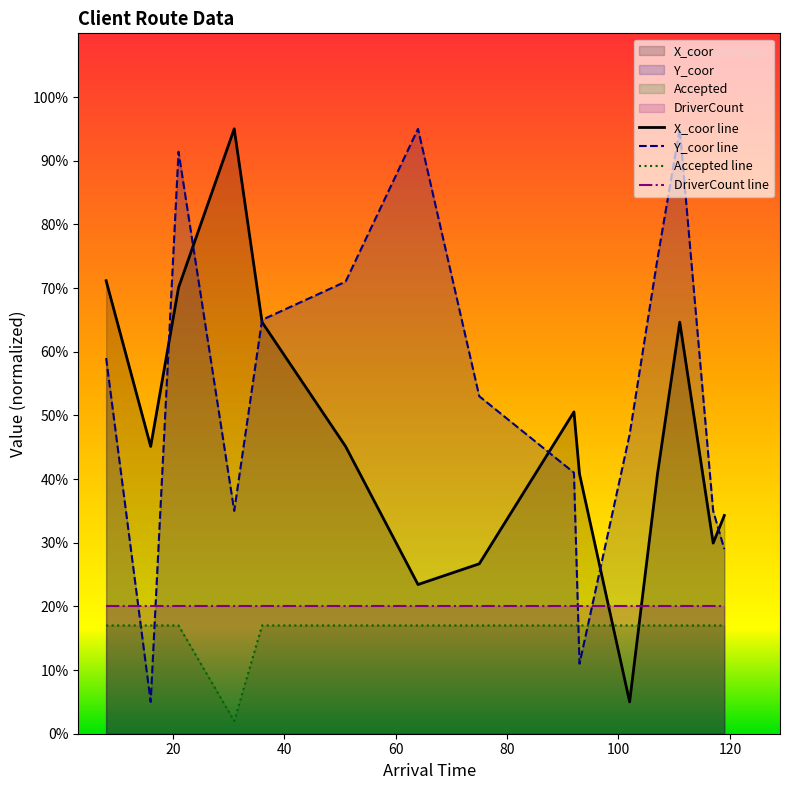

At which label is Y_coor closest to 50?

75